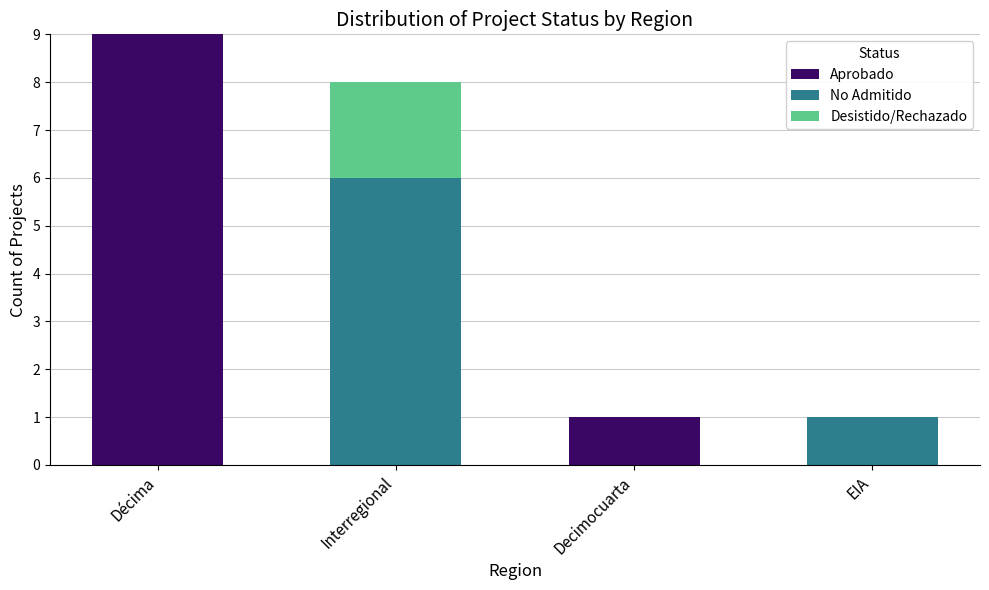

How many series are shown in this chart?

3